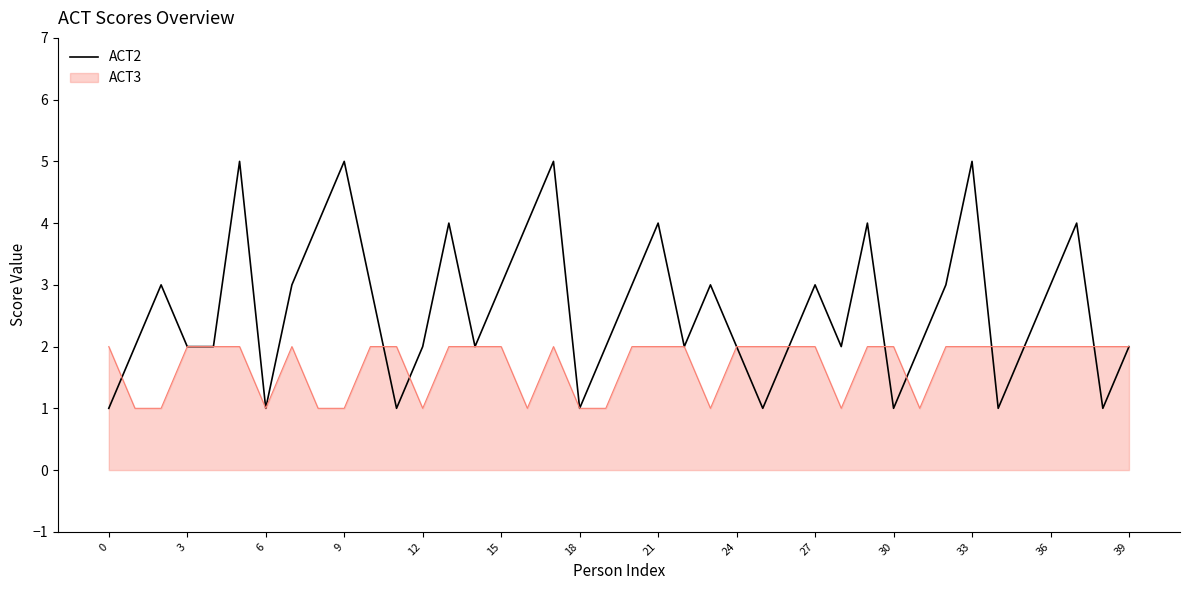

What is the maximum value shown in the chart?

5